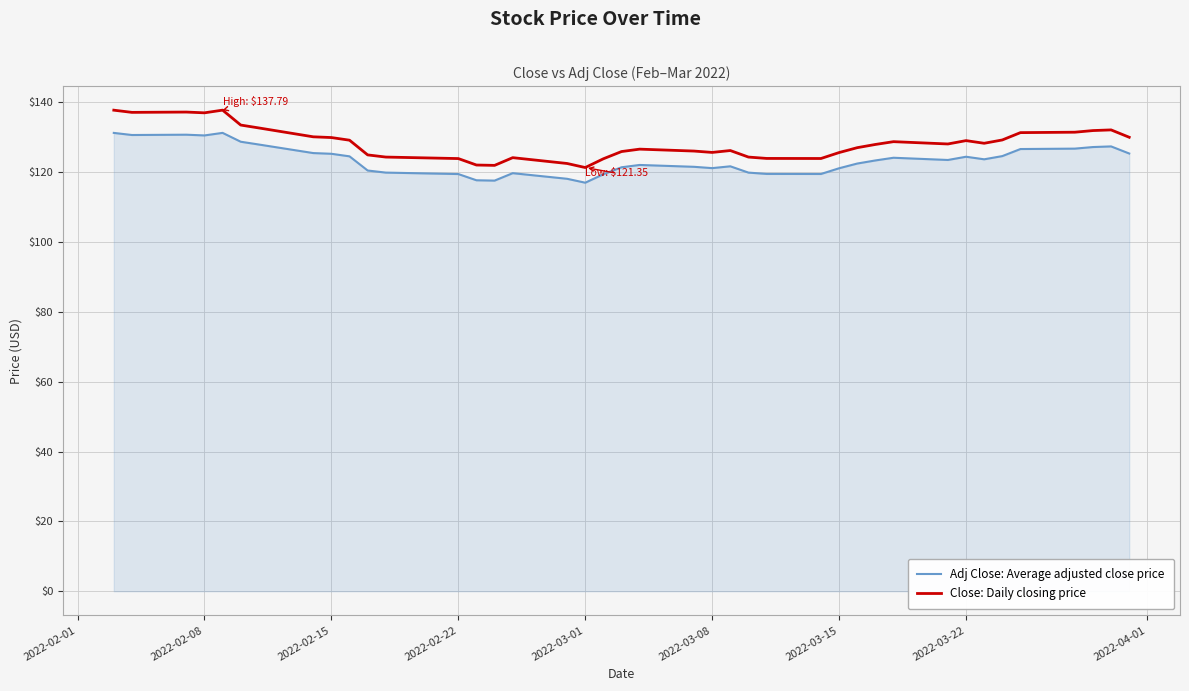

What are all the series names shown in the legend?

Adj Close: Average adjusted close price, Close: Daily closing price